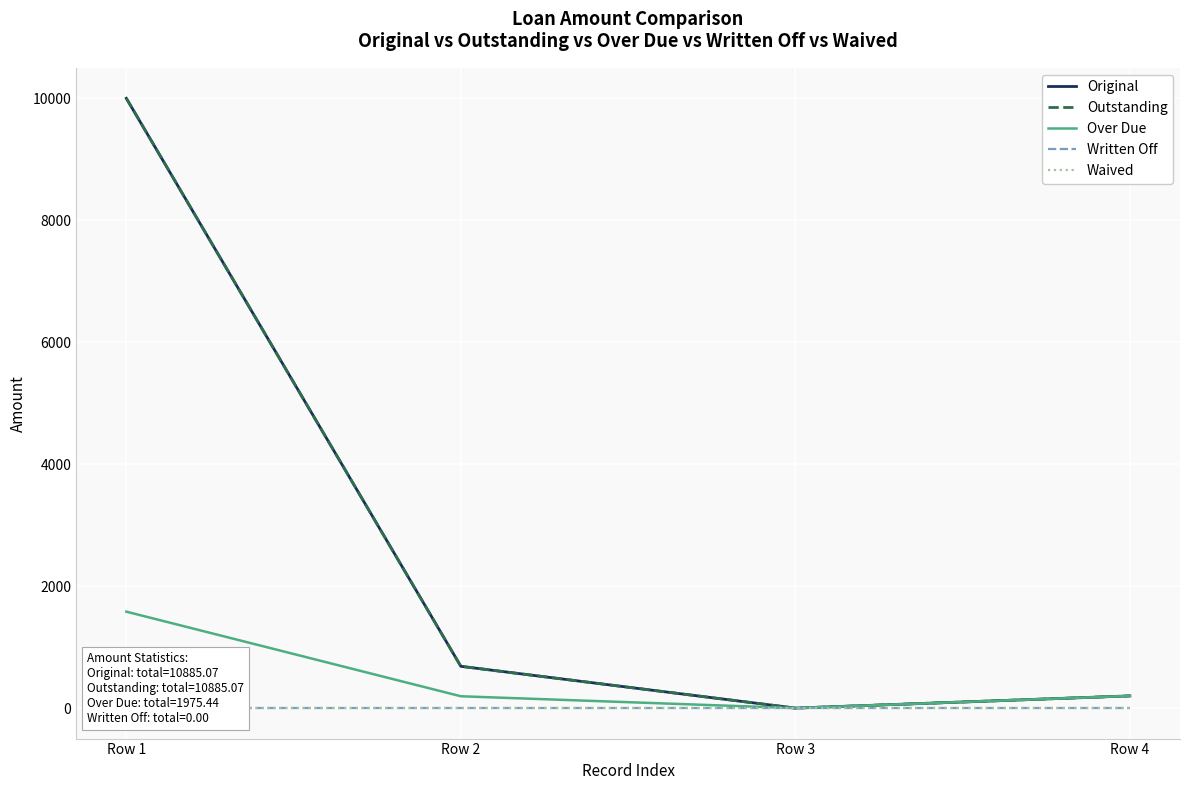

What are all the series names shown in the legend?

Original, Outstanding, Over Due, Written Off, Waived